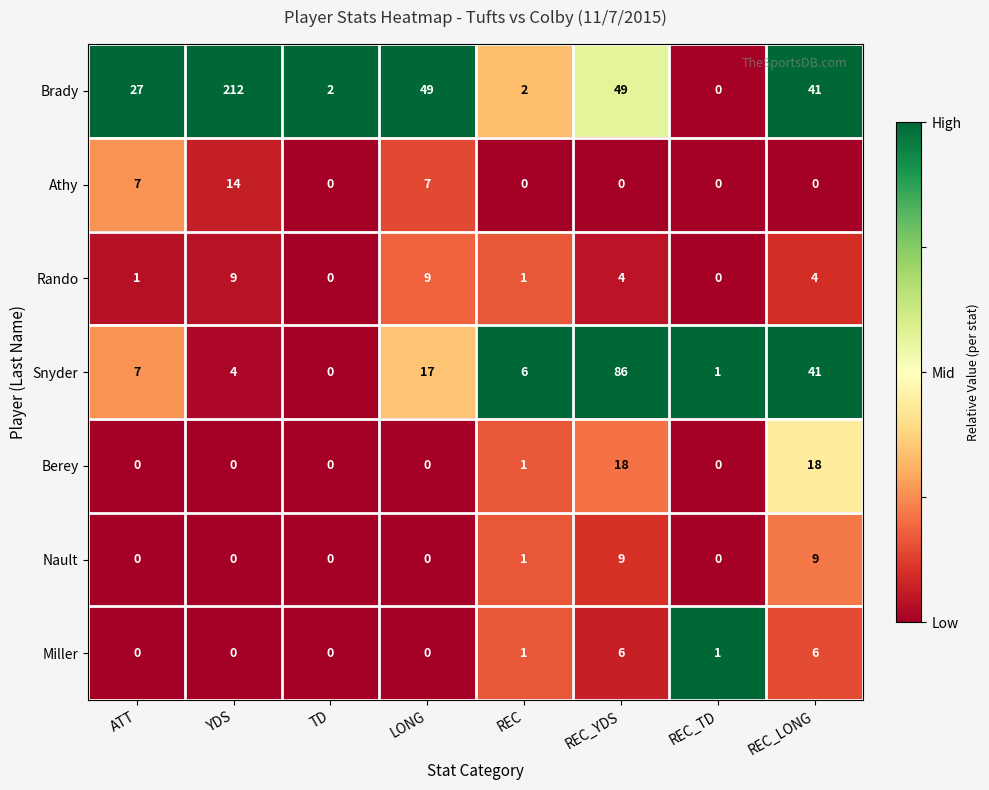

What is the sum of the Brady values at ATT and REC?

29